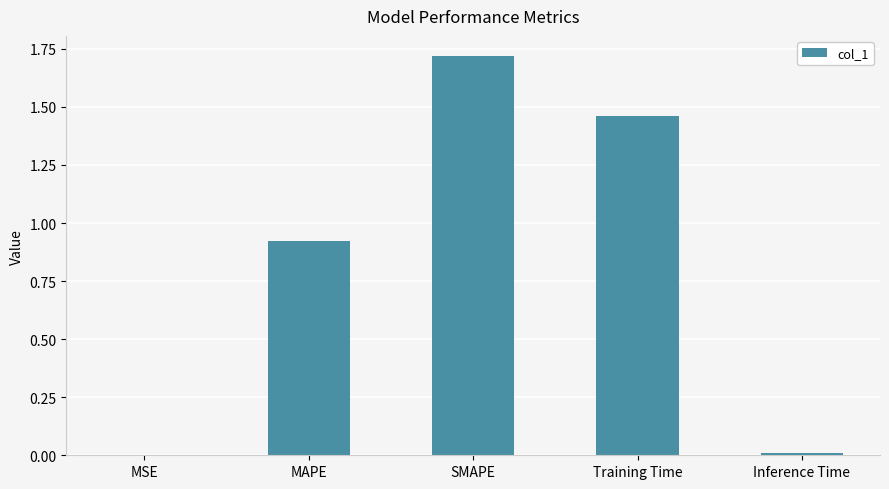

True or false: the data shows 0.0 at Inference Time.

True